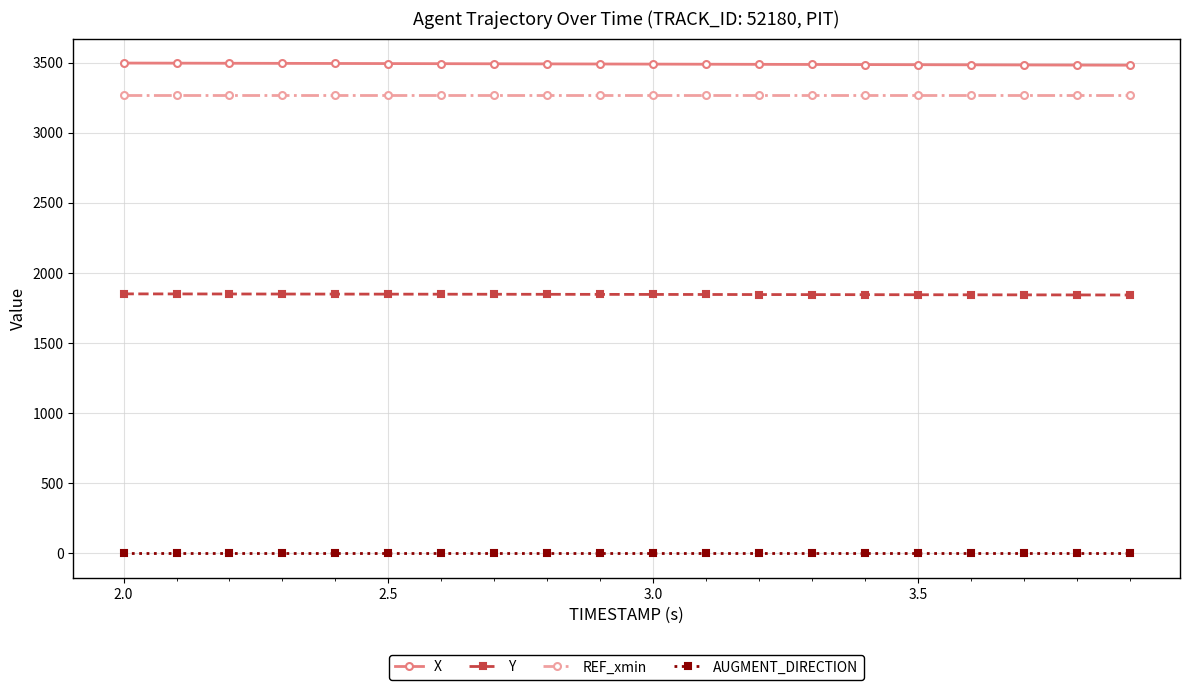

What is the sum of all Y values?

36949.9